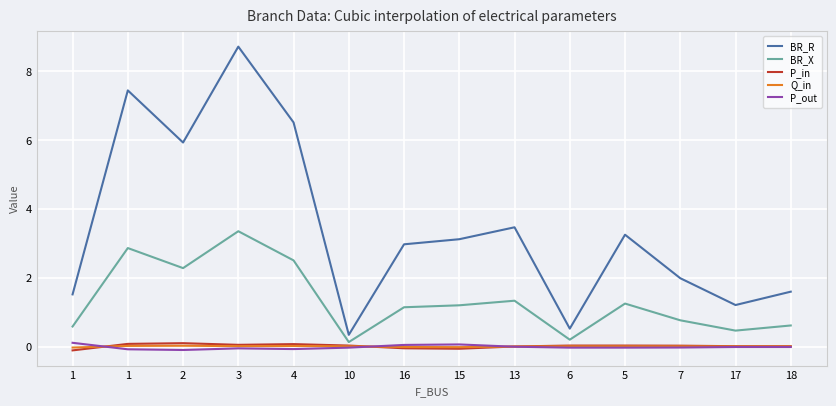

The Q_in series shows 0.0 at 5. True or false?

True